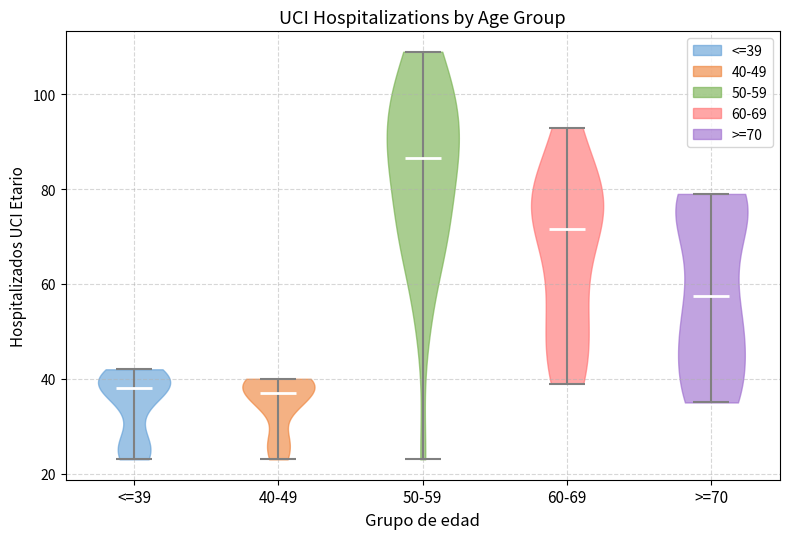

Reading left to right, read every violin against the y-axis: where its median line is, and the lowest and highest points it reaches. The values are not printed on the chart, so give them approximately, as read against the axis.

<=39: median line 38, lowest point 24, highest point 42
40-49: median line 38, lowest point 24, highest point 40
50-59: median line 86, lowest point 24, highest point 110
60-69: median line 72, lowest point 40, highest point 94
>=70: median line 58, lowest point 36, highest point 80